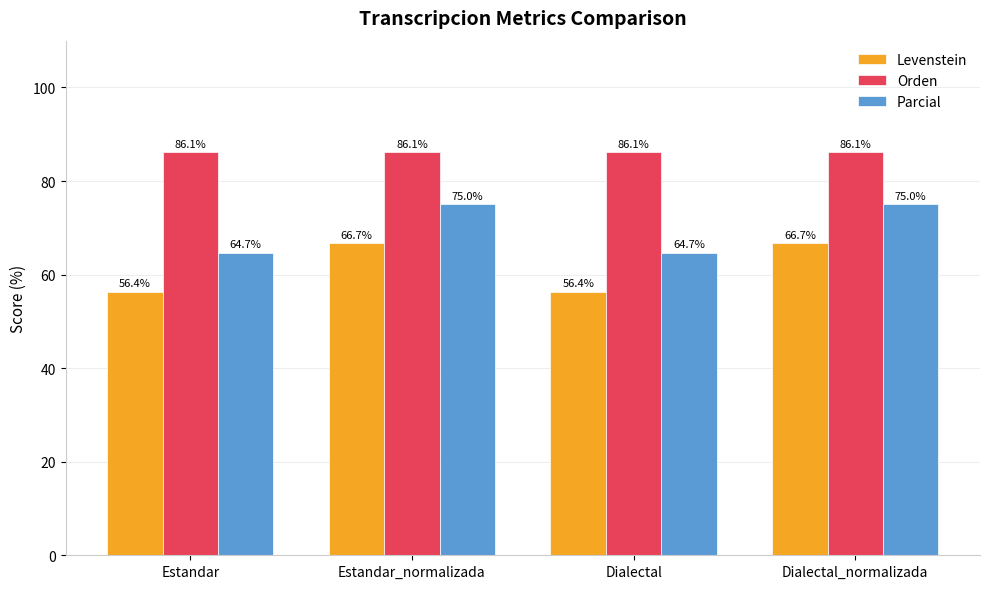

Is the value of Parcial at Estandar_normalizada greater than the value of Orden at Estandar?

No